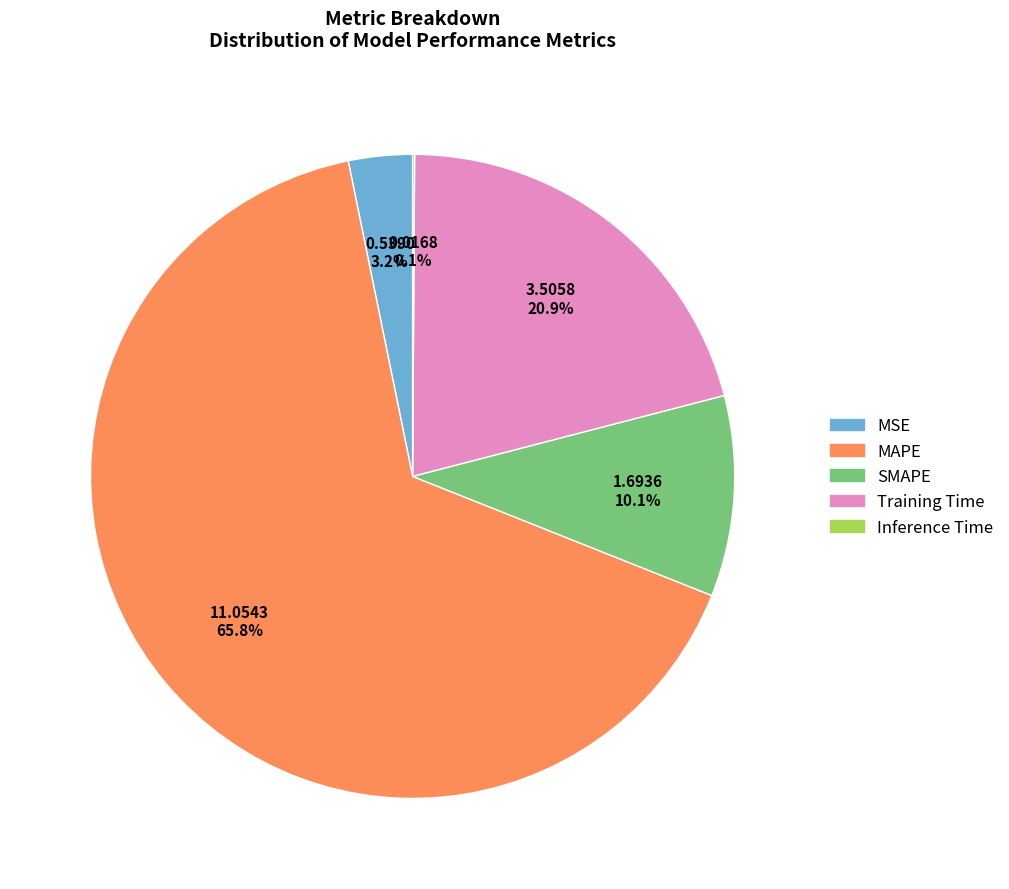

Which has a higher value, Training Time or SMAPE?

Training Time